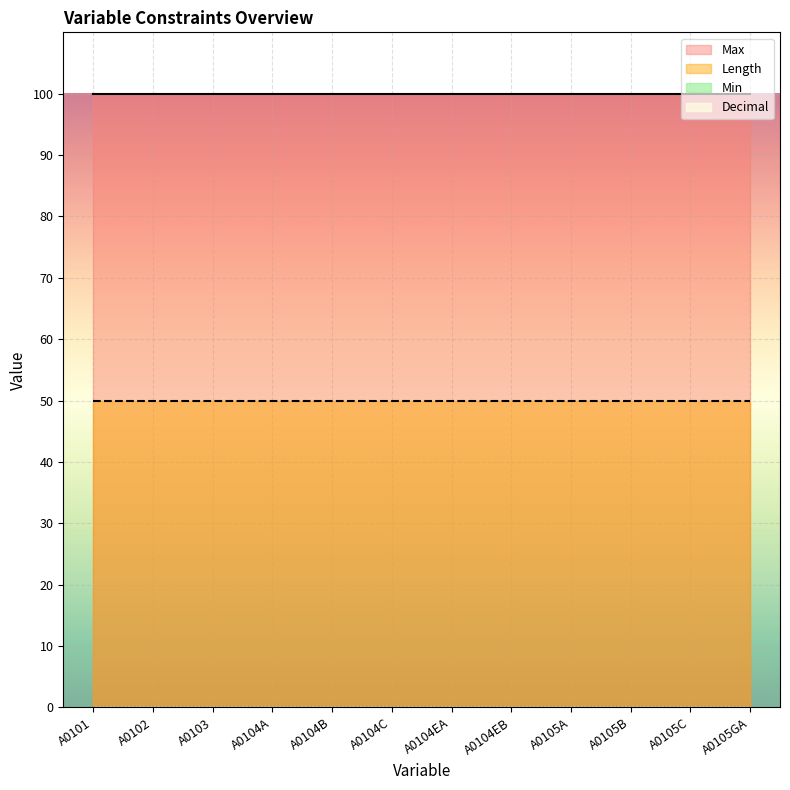

True or false: Max has more than 1 interior local peaks.

False